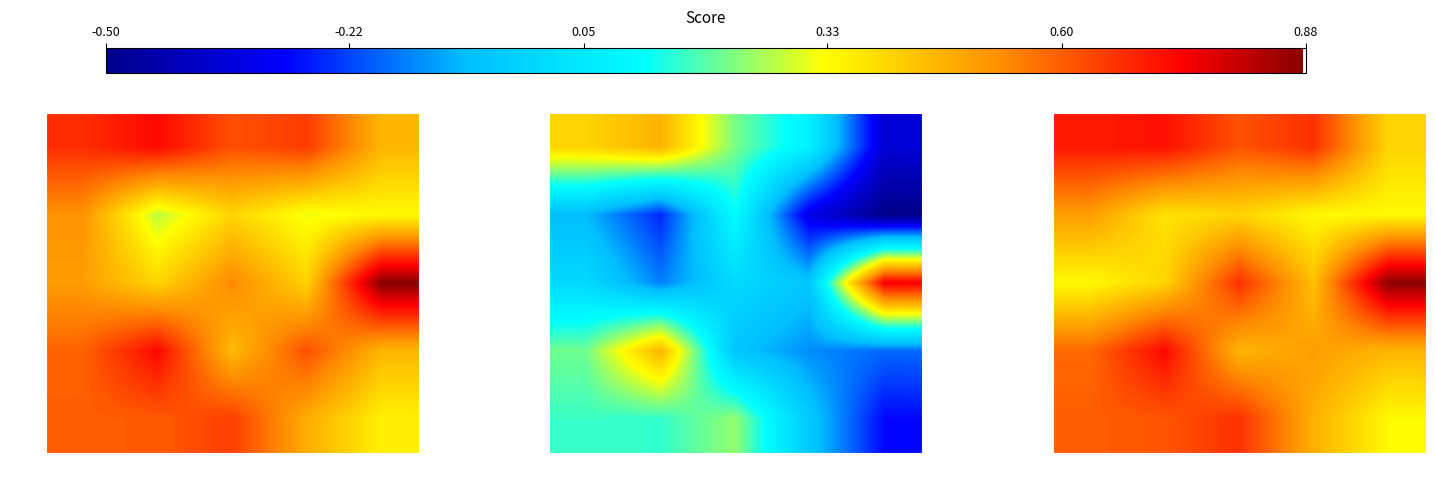

Is it true that 3 equals 0.4 at 16?

True